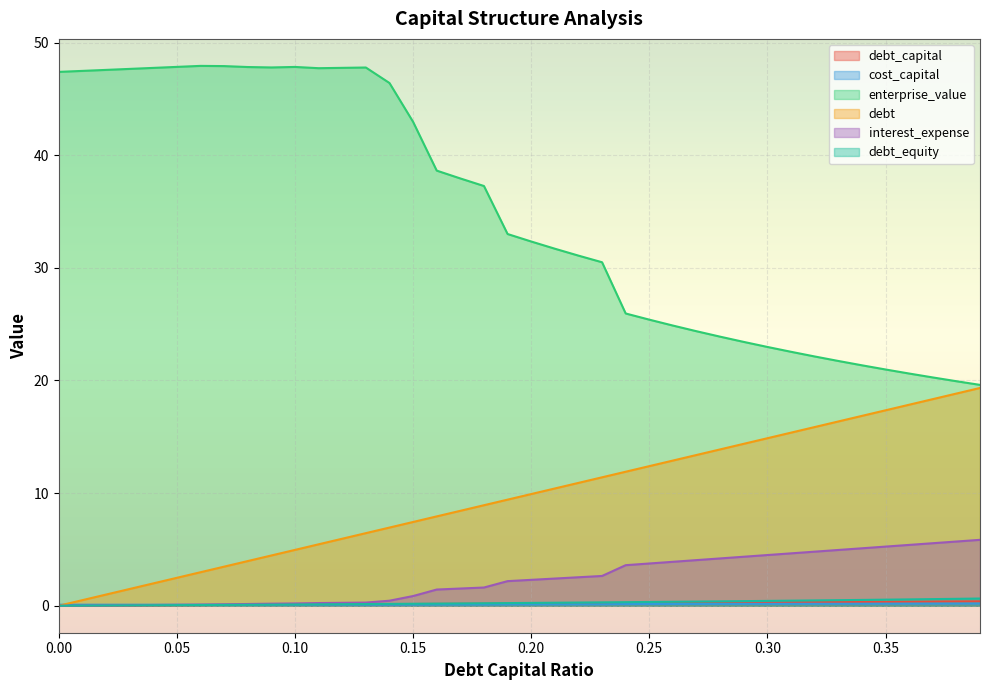

Is the value of debt_capital at 0.02 greater than the value of cost_capital at 0.16?

No